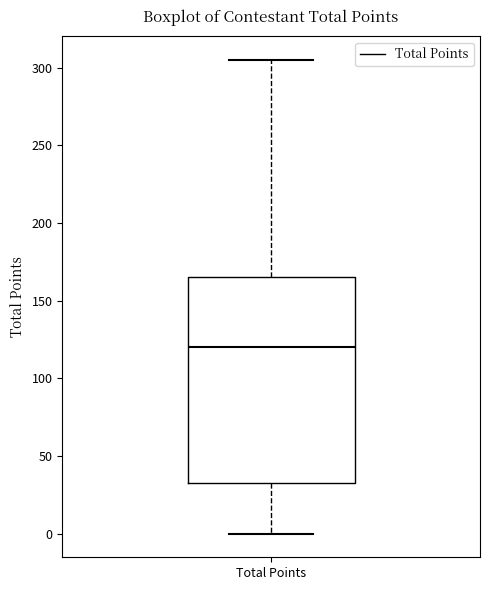

Read this box plot against the y-axis: the position of the median line, the range covered by the box, and the ends of both whiskers. The values are not printed on the chart, so give them approximately, as read against the axis.

median 120, box 35 to 165, whiskers 0 to 305